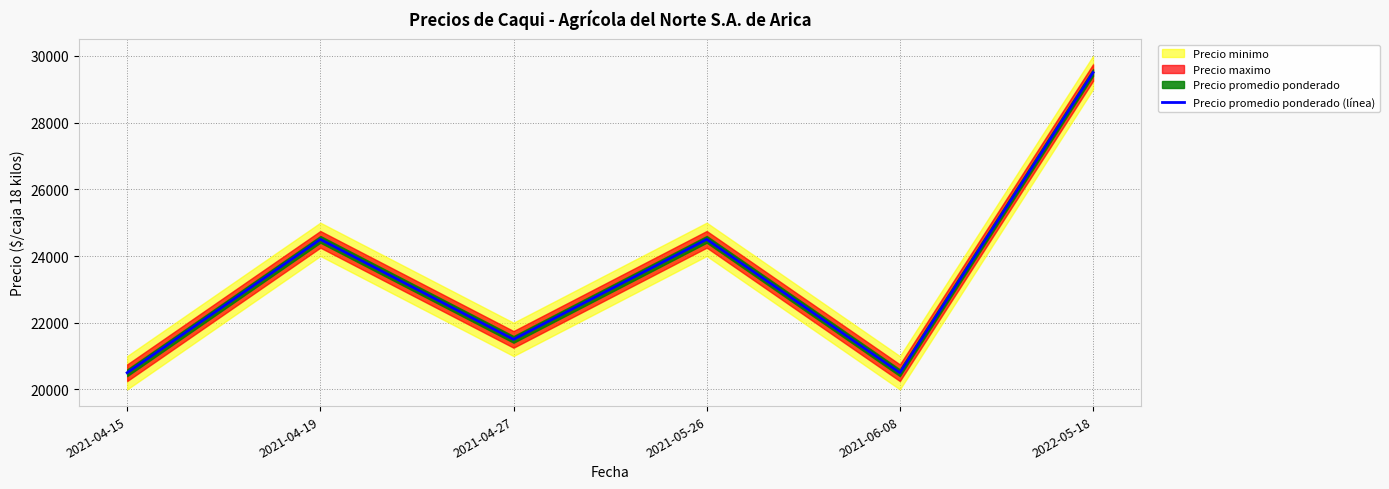

Reading left to right, transcribe all the data shown in this chart.

2021-04-15=20500	2021-04-19=24500	2021-04-27=21500	2021-05-26=24500	2021-06-08=20500	2022-05-18=29500